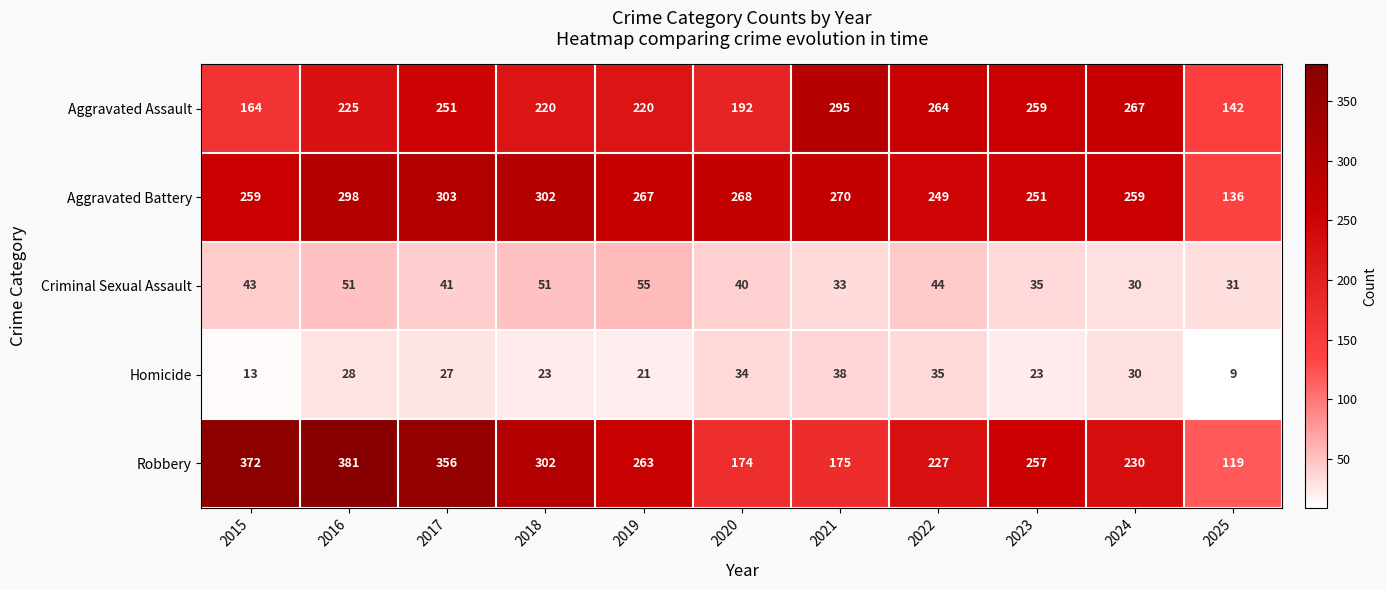

Which category has the highest value across all series?

2016